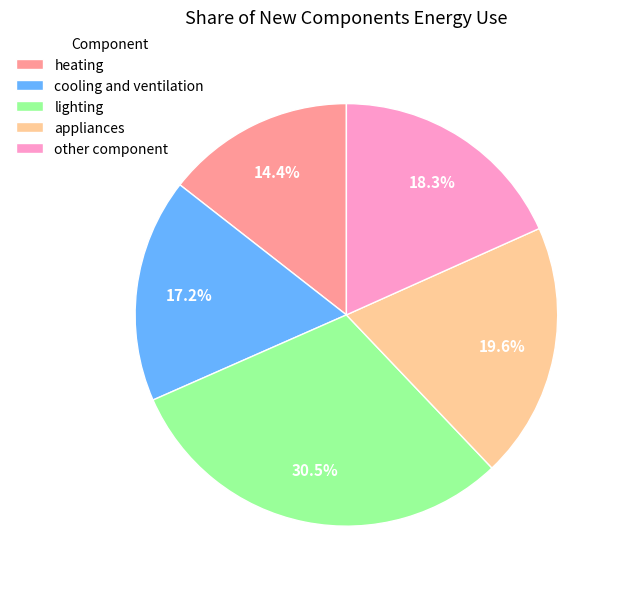

To the nearest percent, what is the combined percentage of lighting and appliances?

50%